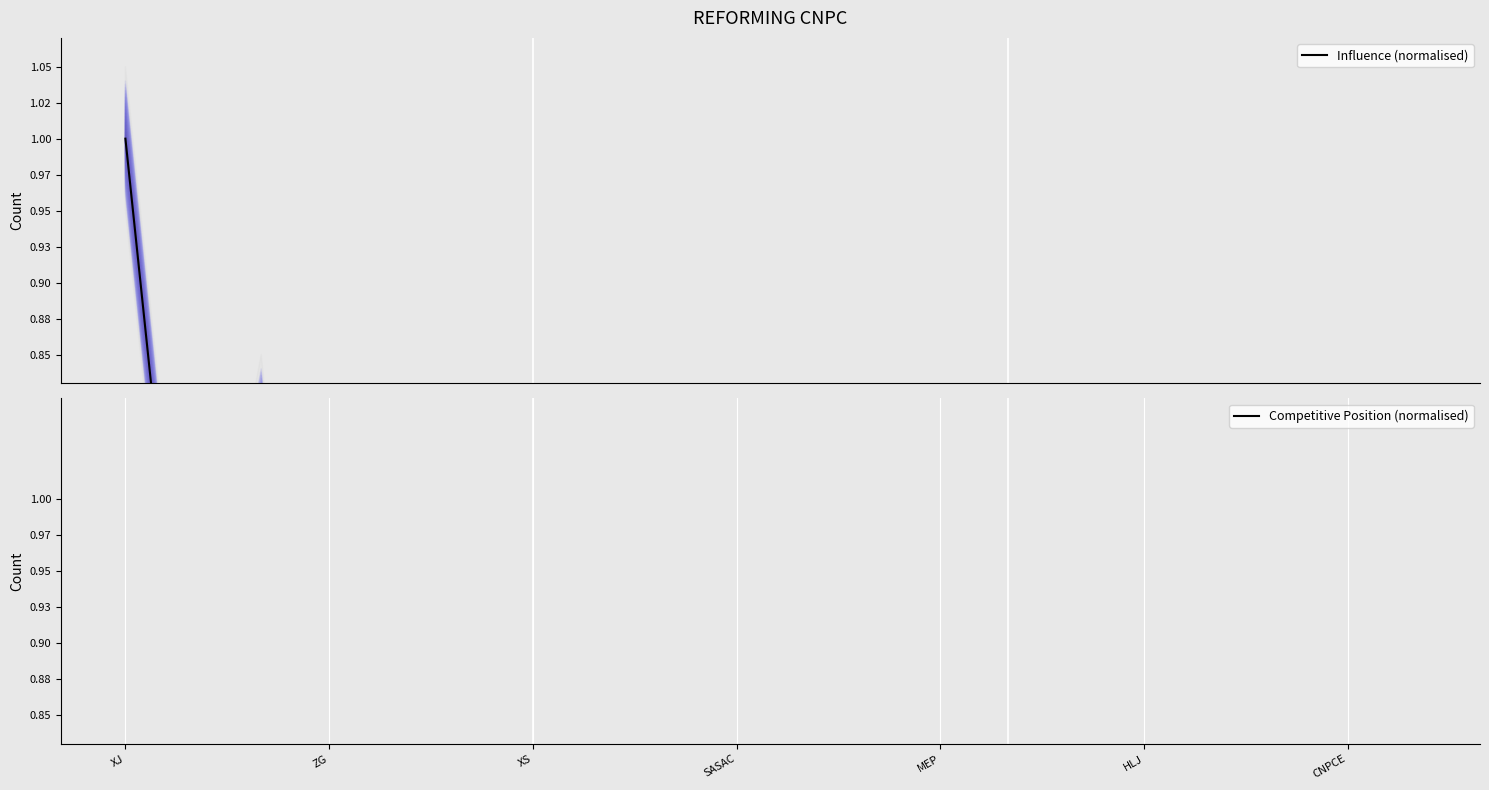

Where is Competitive Position (normalised) nearest to the value 0?

XS